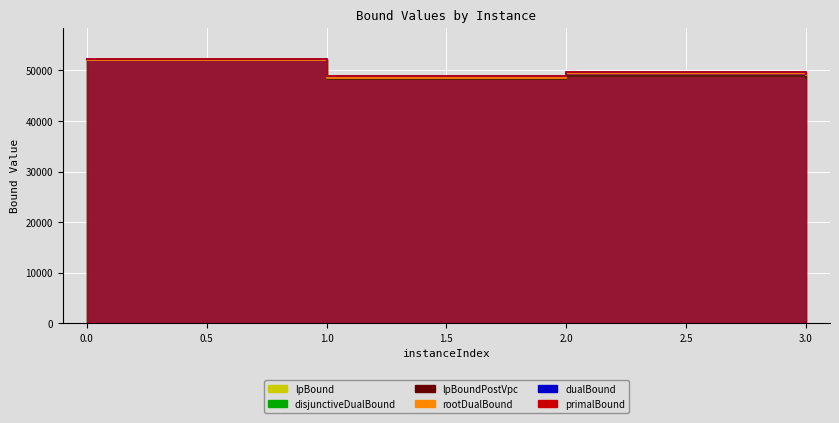

Reading left to right, what are all the values shown in this chart?

lpBound: 52000.0	48340.0	48911.1	48221.5
disjunctiveDualBound: 52000.0	48340.0	48911.1	48221.5
lpBoundPostVpc: 52000.0	48340.0	48911.1	48221.5
rootDualBound: 52000.0	48546.4	49396.8	49000.0
dualBound: 52200.0	48800.0	49600.0	49200.0
primalBound: 52200.0	48800.0	49600.0	49200.0